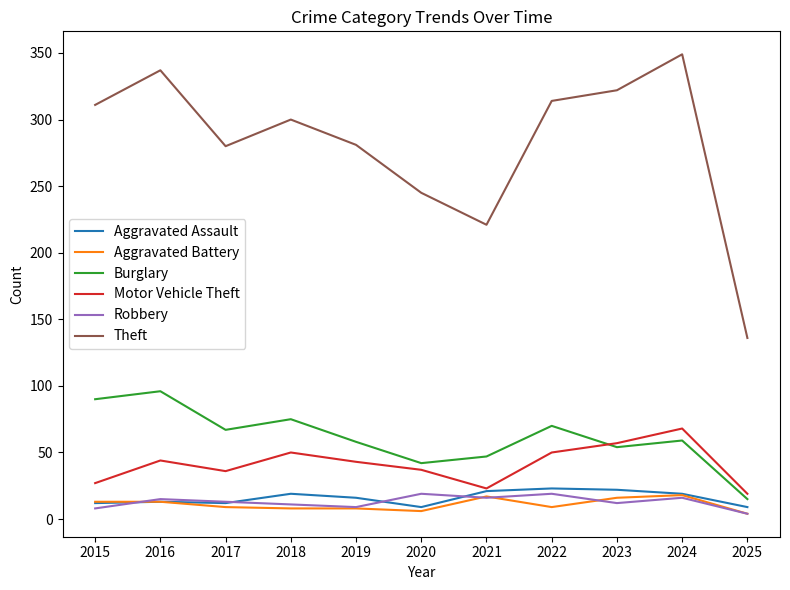

Between 2022 and 2023, which series saw the biggest shift?

Burglary